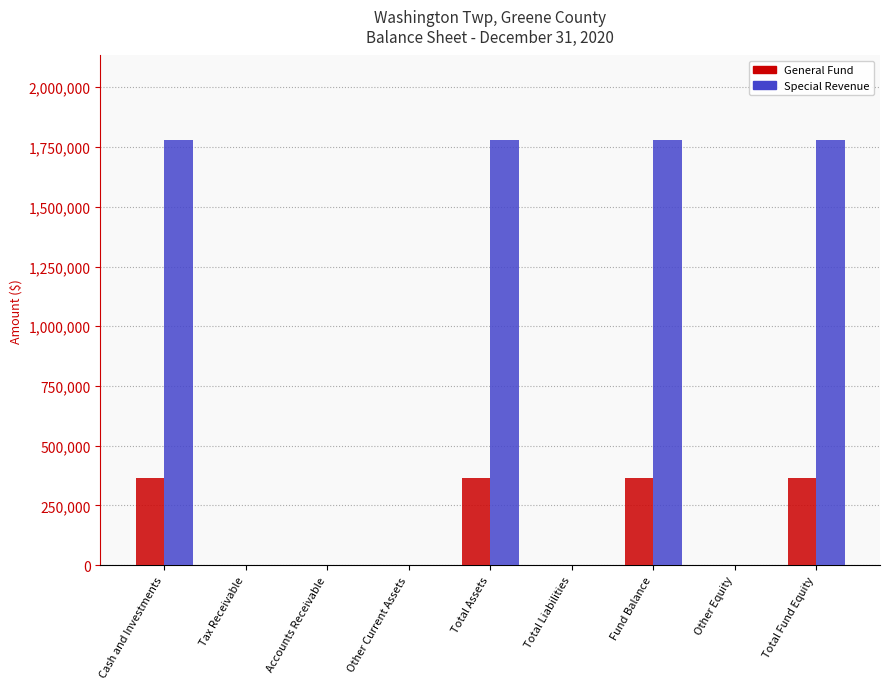

What is the sum of all Special Revenue values?

7110152